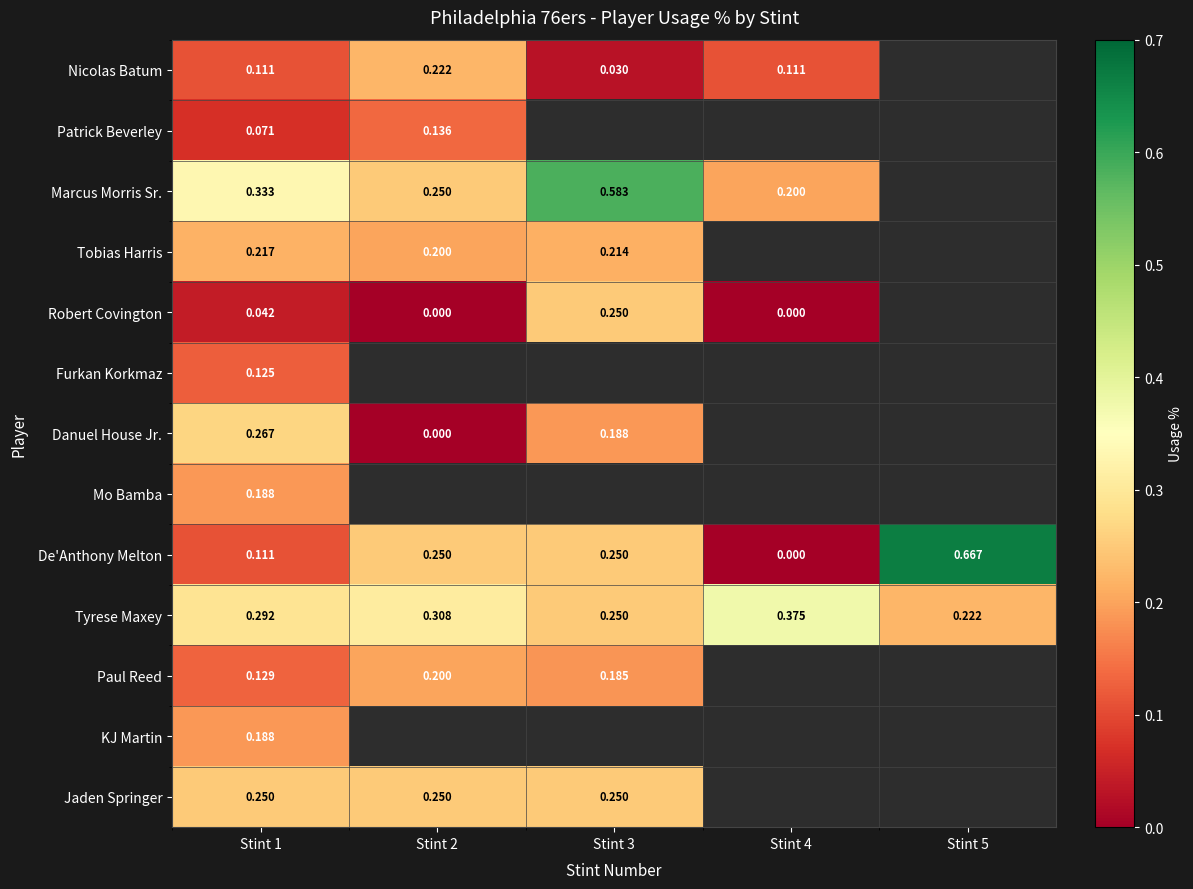

Is the value of Marcus Morris Sr. at Stint 1 greater than the value of Nicolas Batum at Stint 4?

Yes